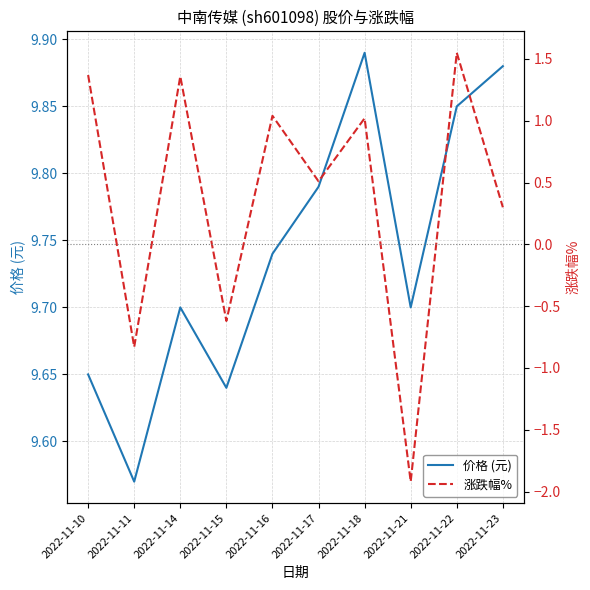

At which category does 价格 (元) reach its first local peak?

2022-11-14